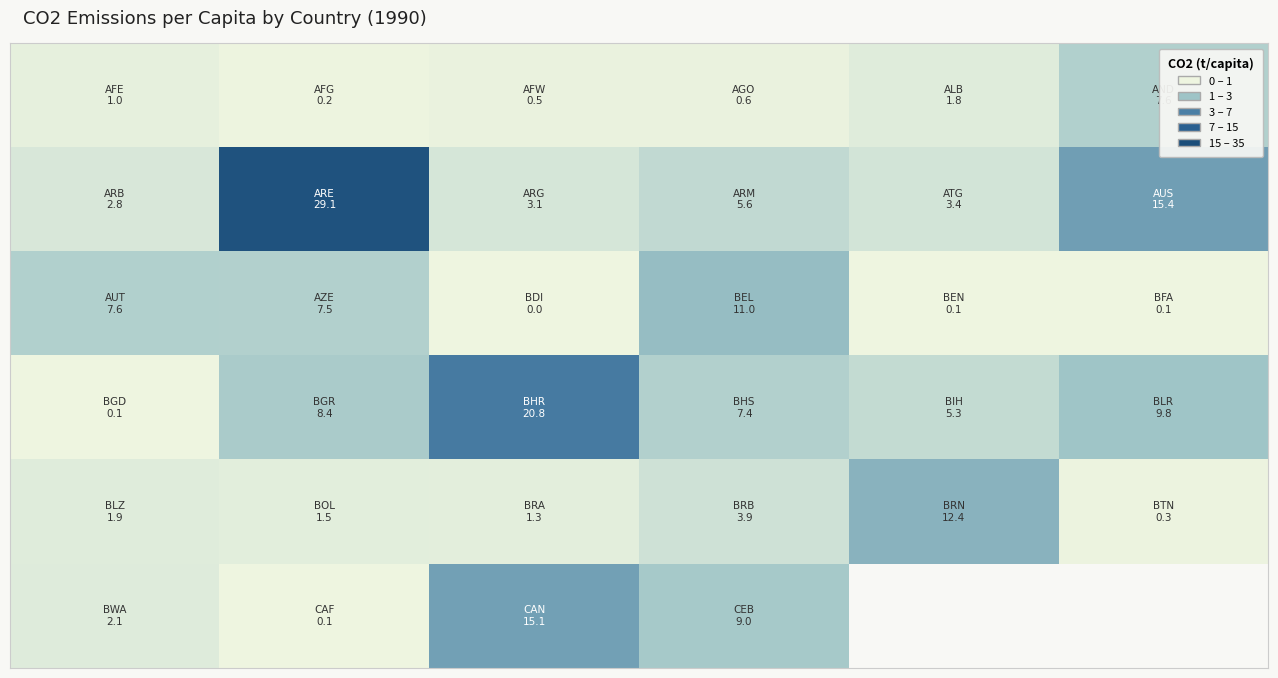

Count the number of categories in the chart.

6